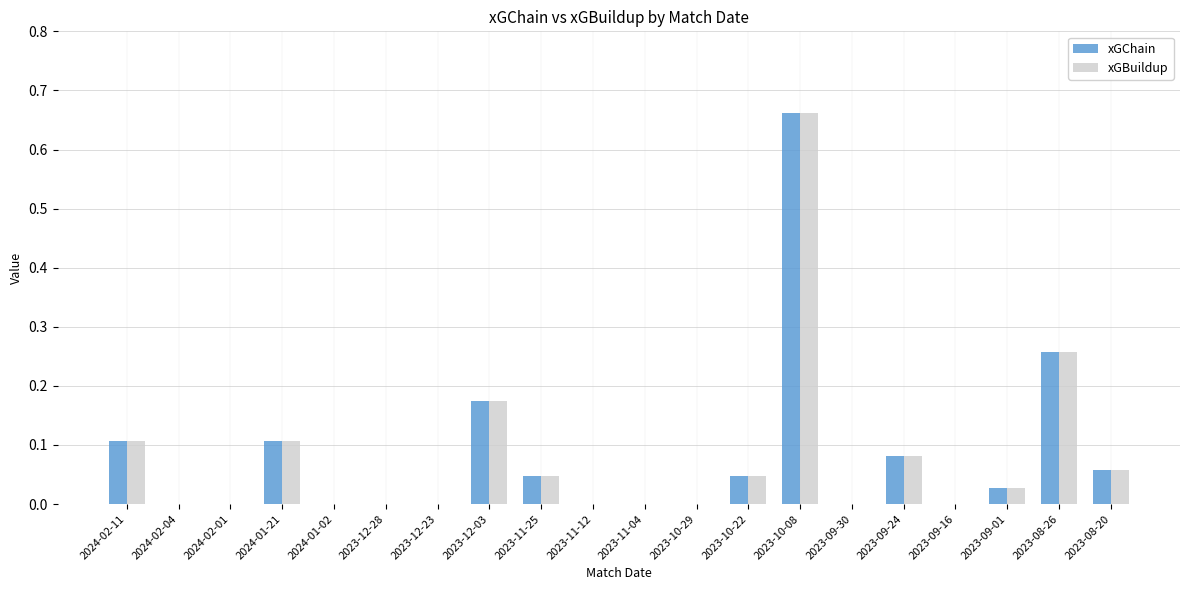

What is the sum of all xGChain values?

1.6